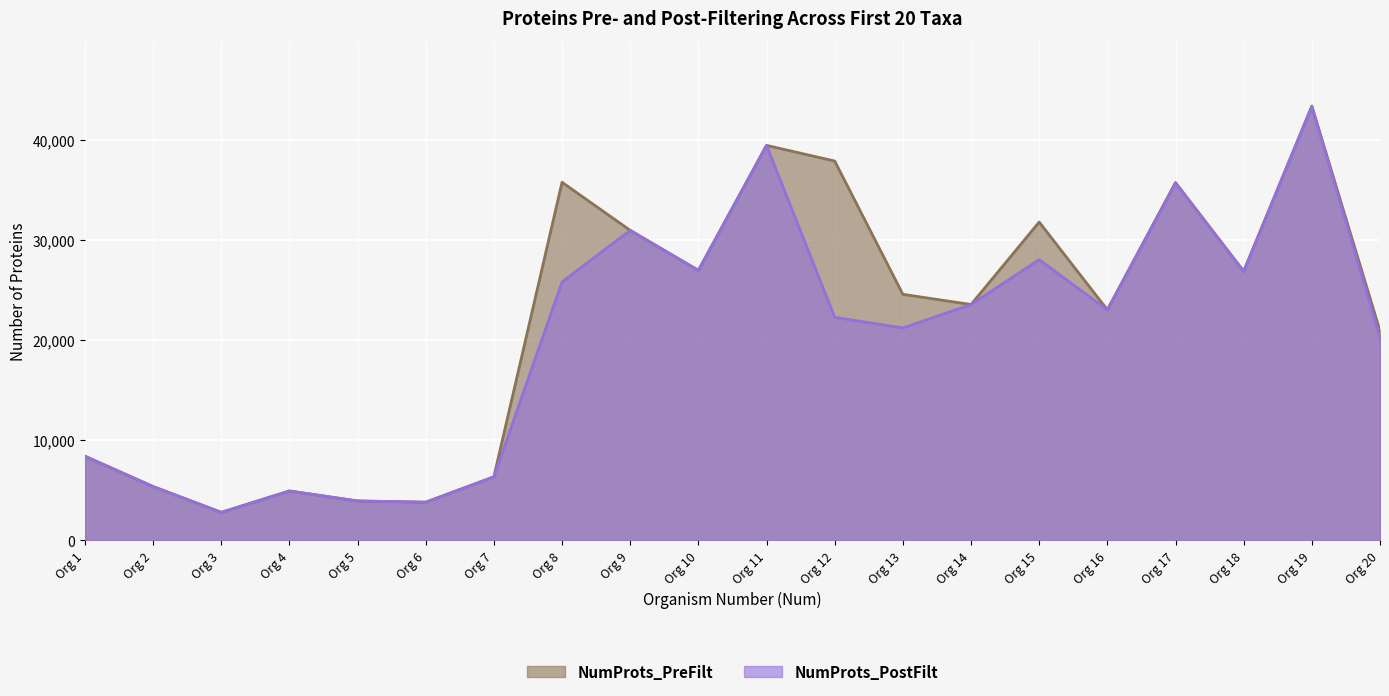

List the series in order of their peak value, lowest first.

NumProts_PostFilt, NumProts_PreFilt